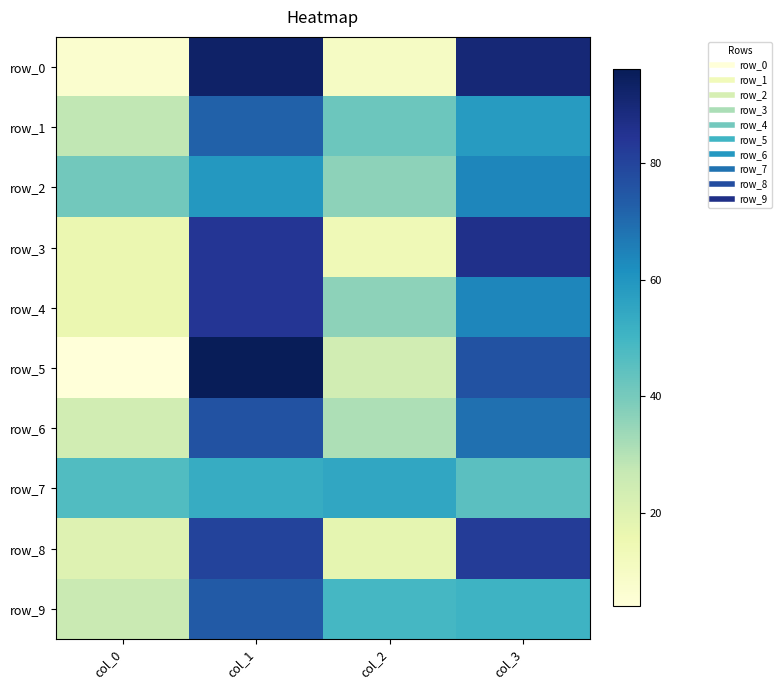

Rank the series at col_0 from lowest to highest value.

row_5, row_0, row_3, row_4, row_8, row_6, row_9, row_1, row_2, row_7